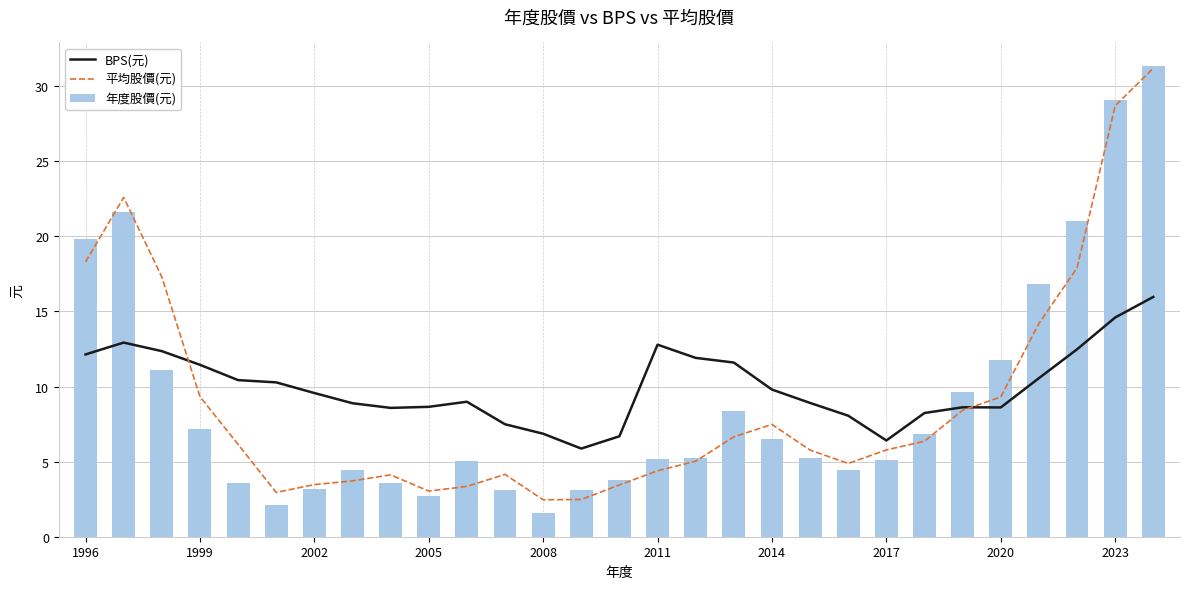

True or false: 年度股價(元) has a value of 6.5 at 2014.

True